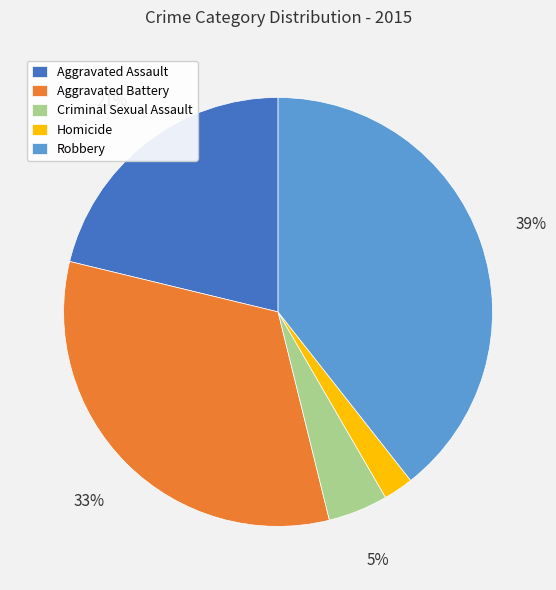

True or false: Aggravated Battery accounts for 33% of the total.

True